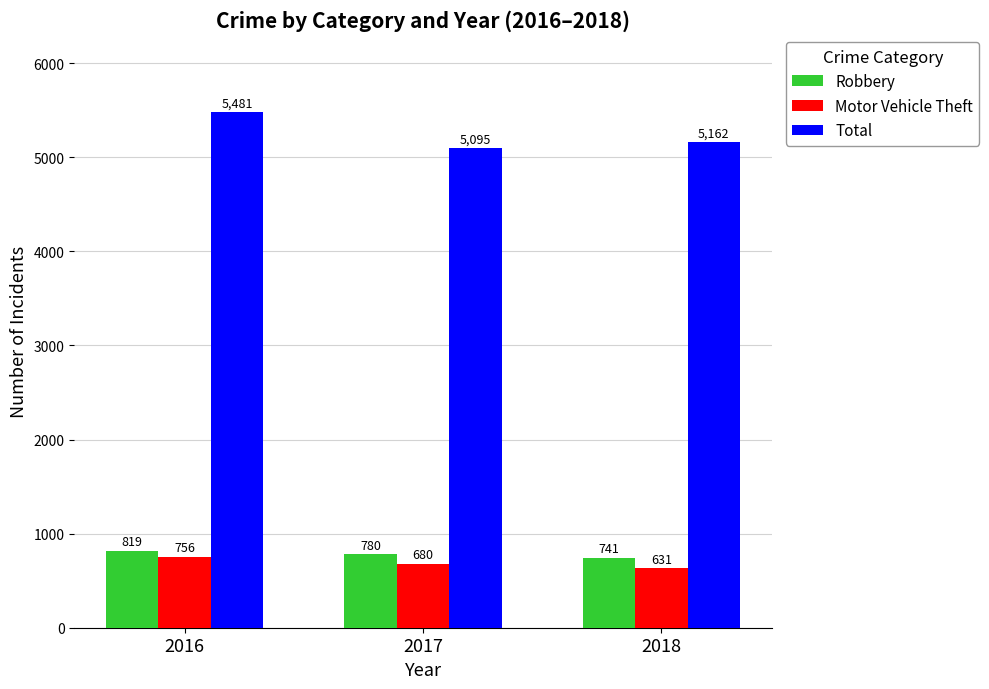

Reading right to left, what are all the values shown in this chart?

Robbery: 741	780	819
Motor Vehicle Theft: 631	680	756
Total: 5162	5095	5481